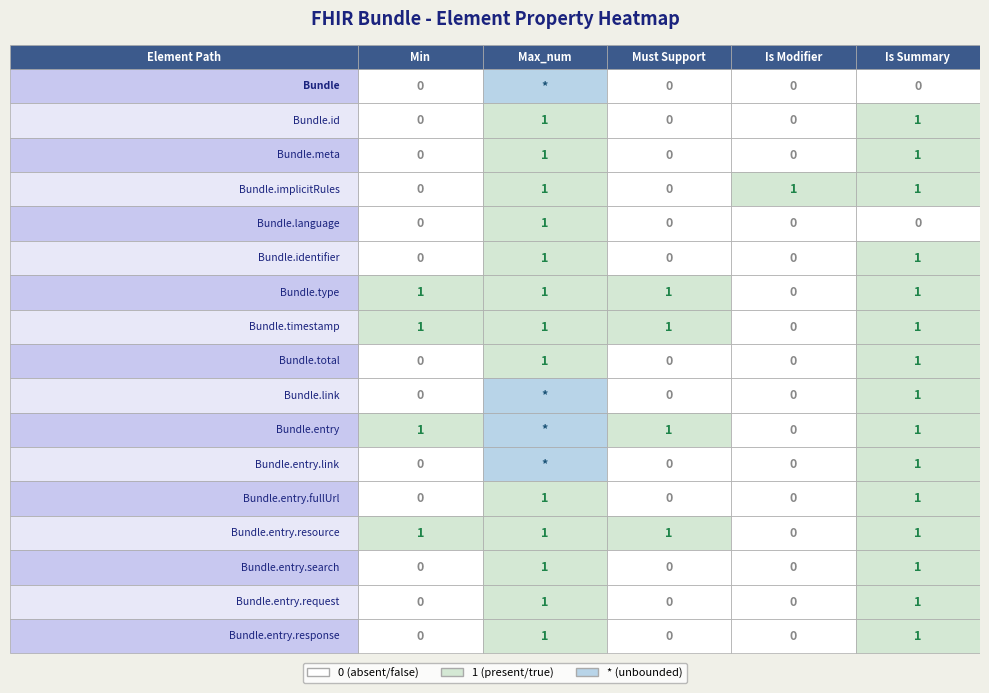

Is it true that Bundle.total equals 1 at Bundle.language?

False